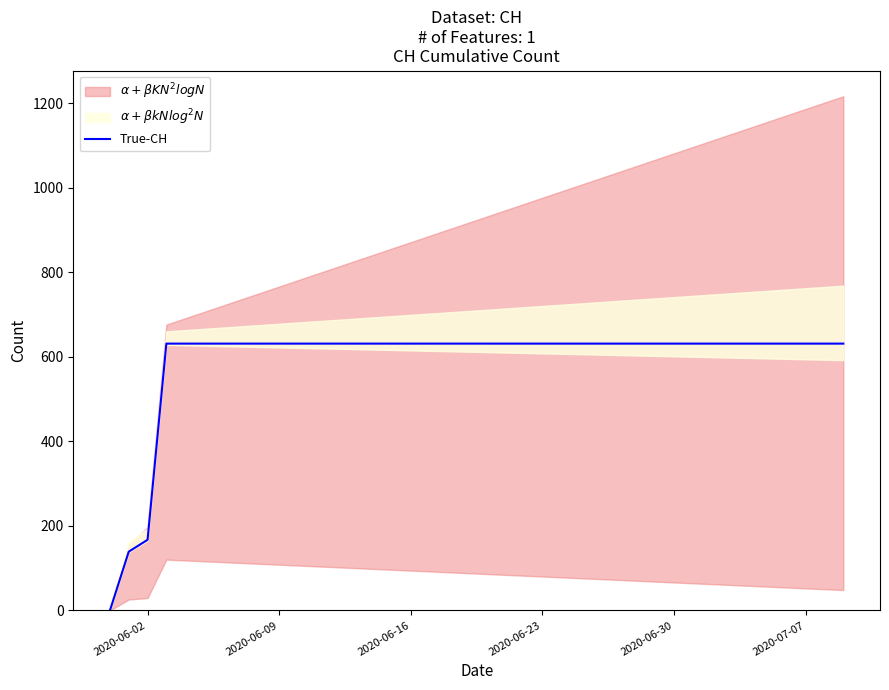

Where is True-CH nearest to the value 315?

2020-06-02